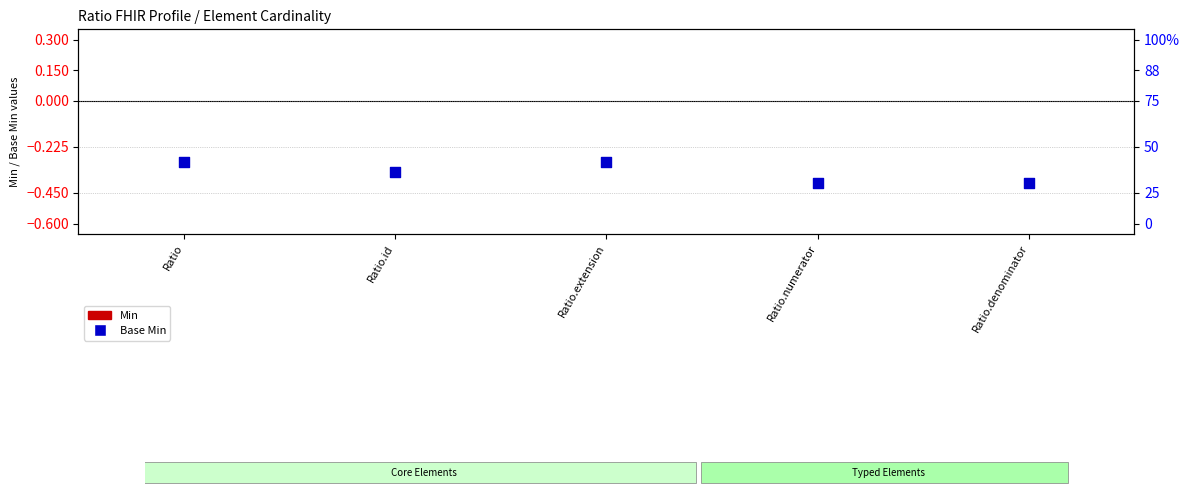

Between Ratio and Ratio.extension, which is larger?

Ratio